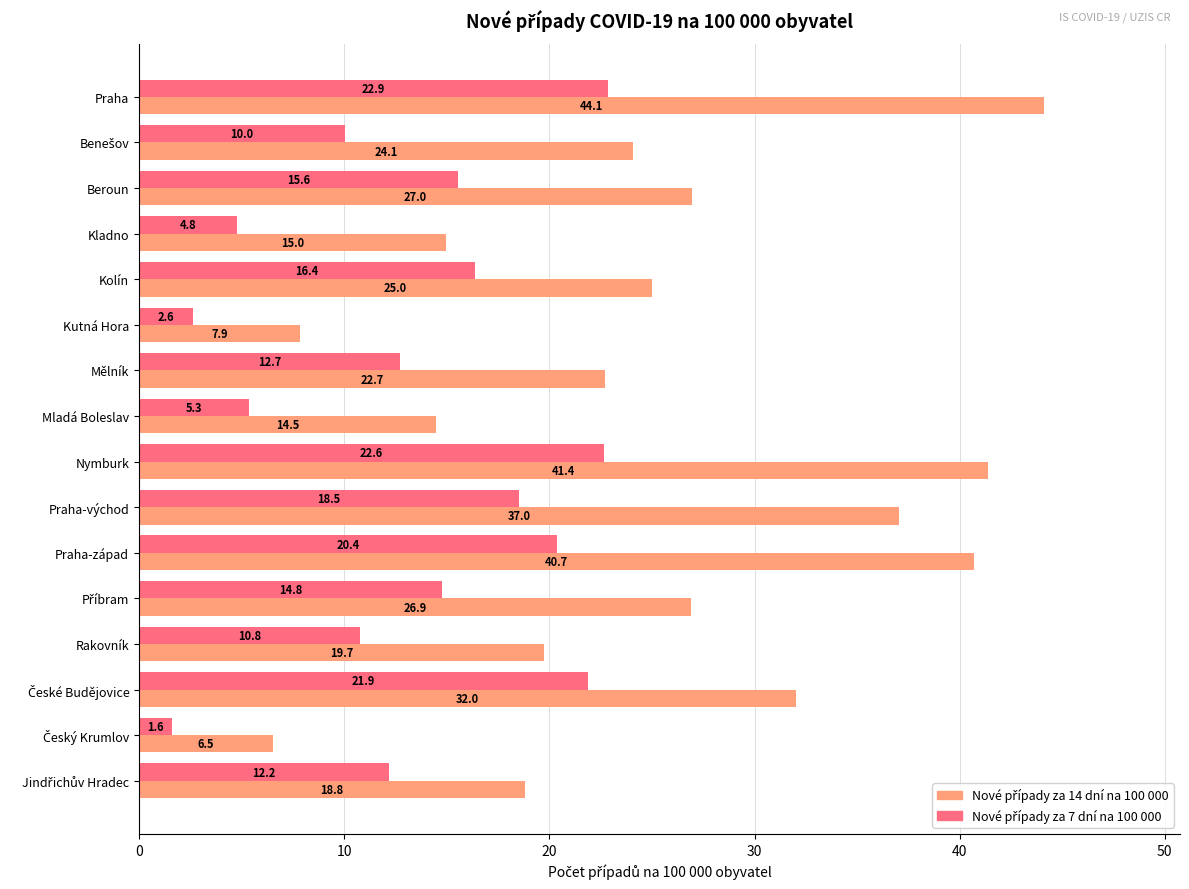

What is the total value across all series at Mladá Boleslav?

19.8